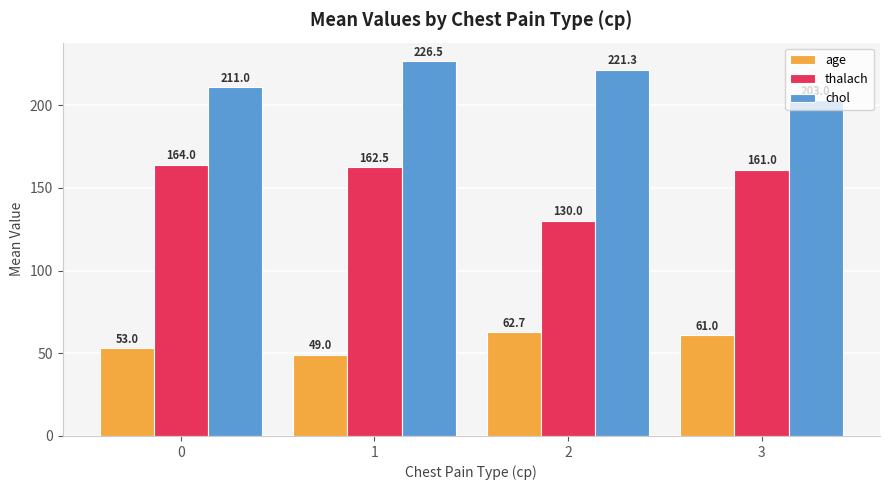

What is the average value of the chol series?

215.5